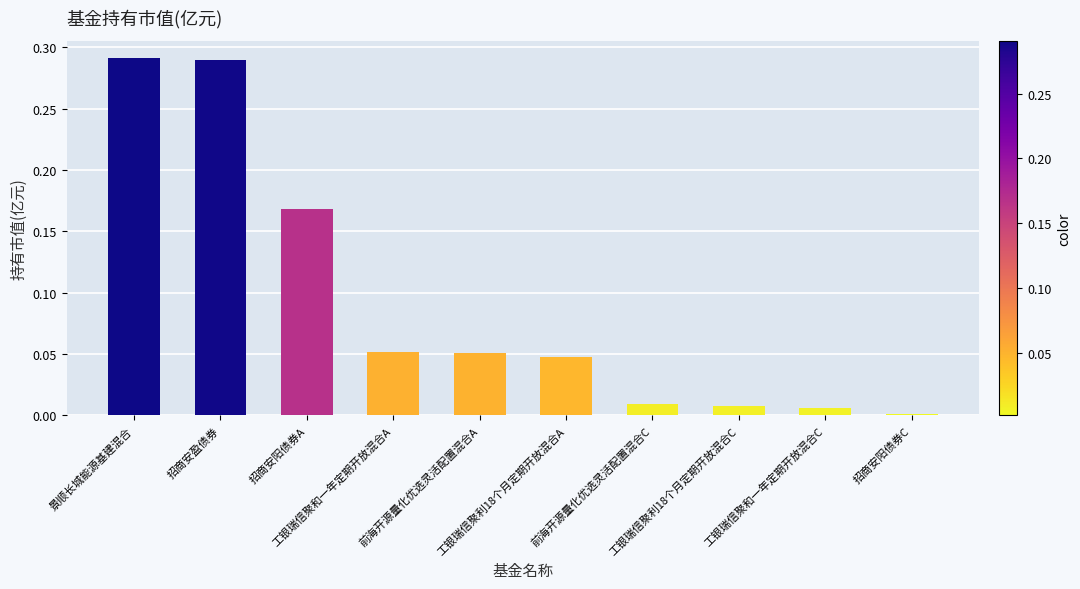

True or false: the data shows 0.3 at 招商安阳债券A.

False